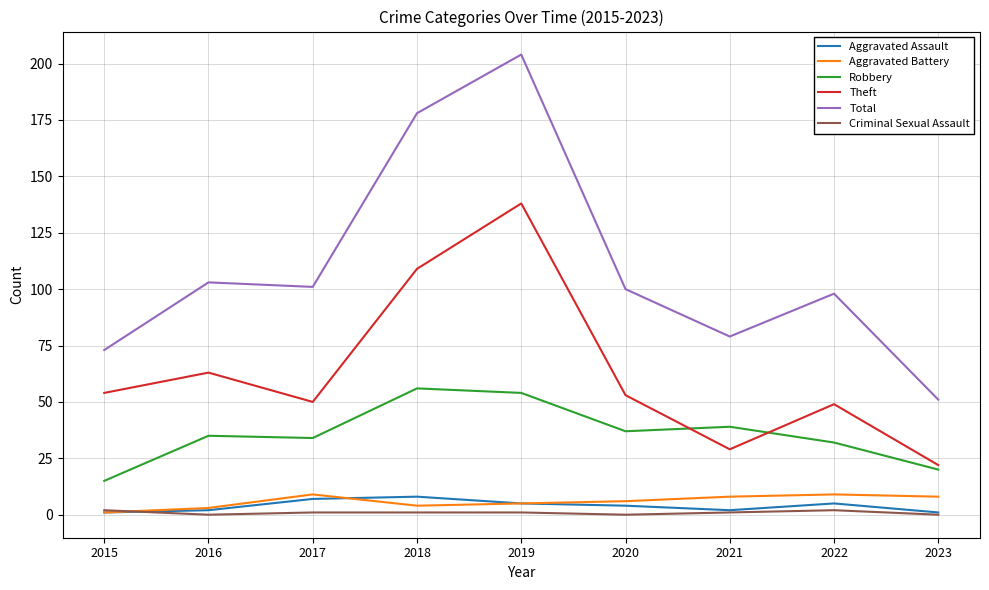

Count the number of data series in this chart.

6